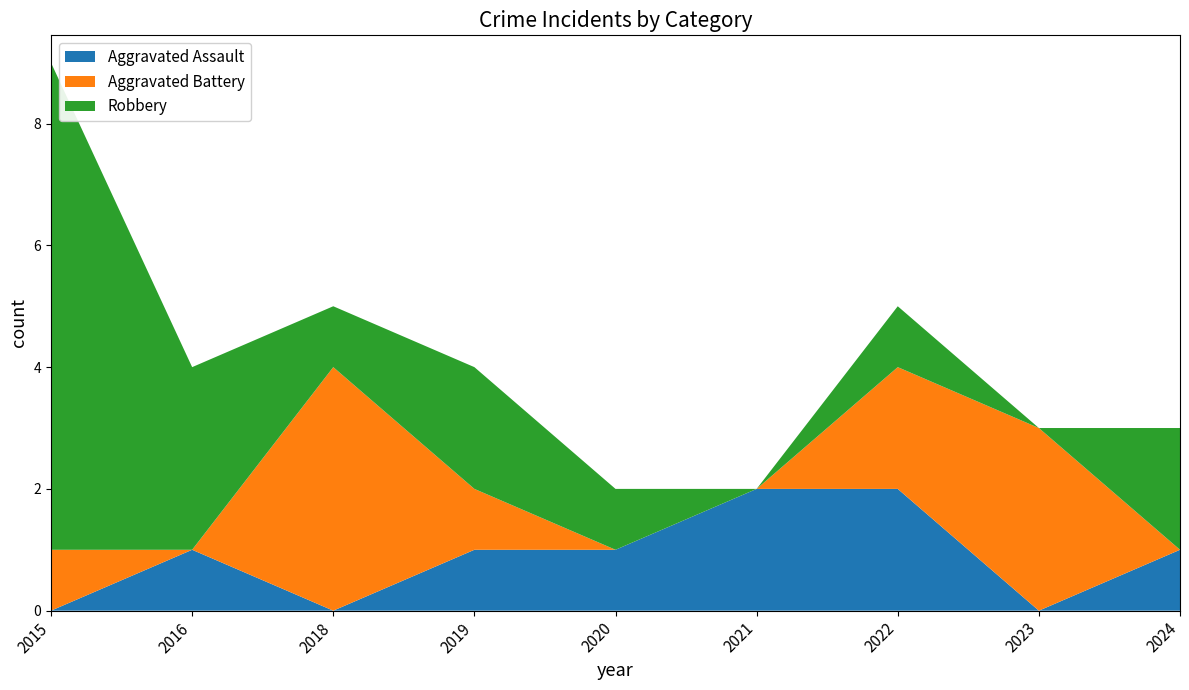

Reading right to left, transcribe all the data shown in this chart.

Aggravated Assault: 2024=1	2023=0	2022=2	2021=2	2020=1	2019=1	2018=0	2016=1	2015=0
Aggravated Battery: 2024=0	2023=3	2022=2	2021=0	2020=0	2019=1	2018=4	2016=0	2015=1
Robbery: 2024=2	2023=0	2022=1	2021=0	2020=1	2019=2	2018=1	2016=3	2015=8